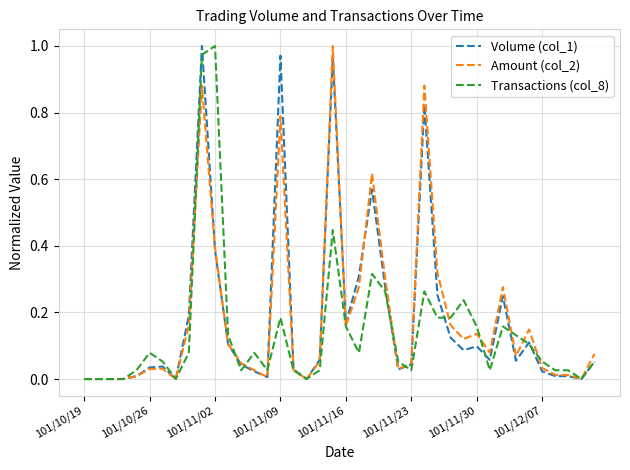

At which label does Transactions (col_8) reach its peak?

101/11/02